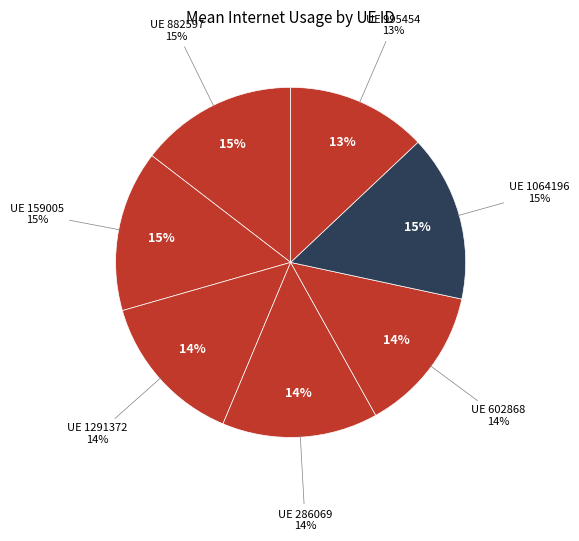

To the nearest percent, what is the difference between the largest and smallest slice percentages?

2%